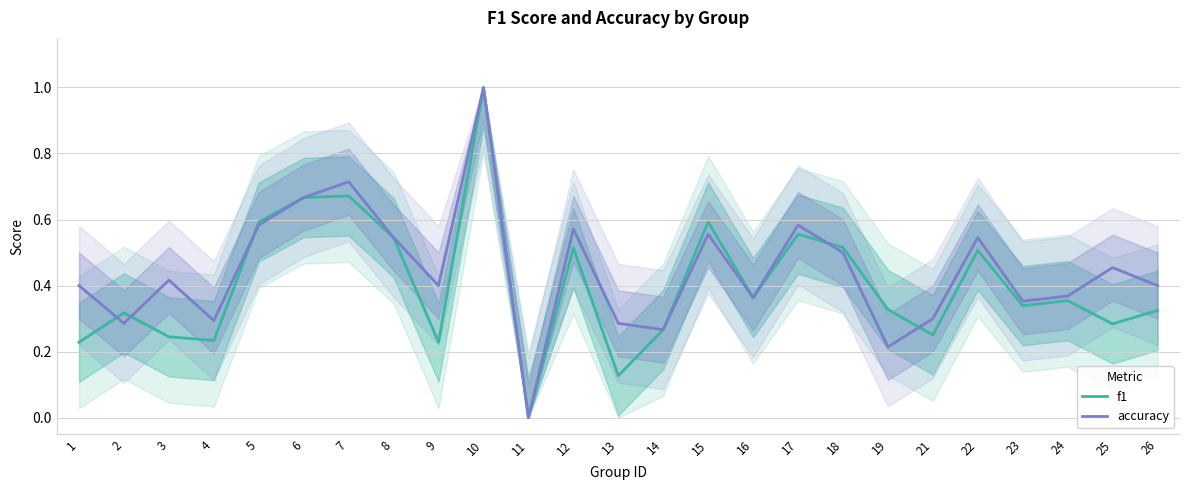

At which category does the chart reach its minimum across all series?

11